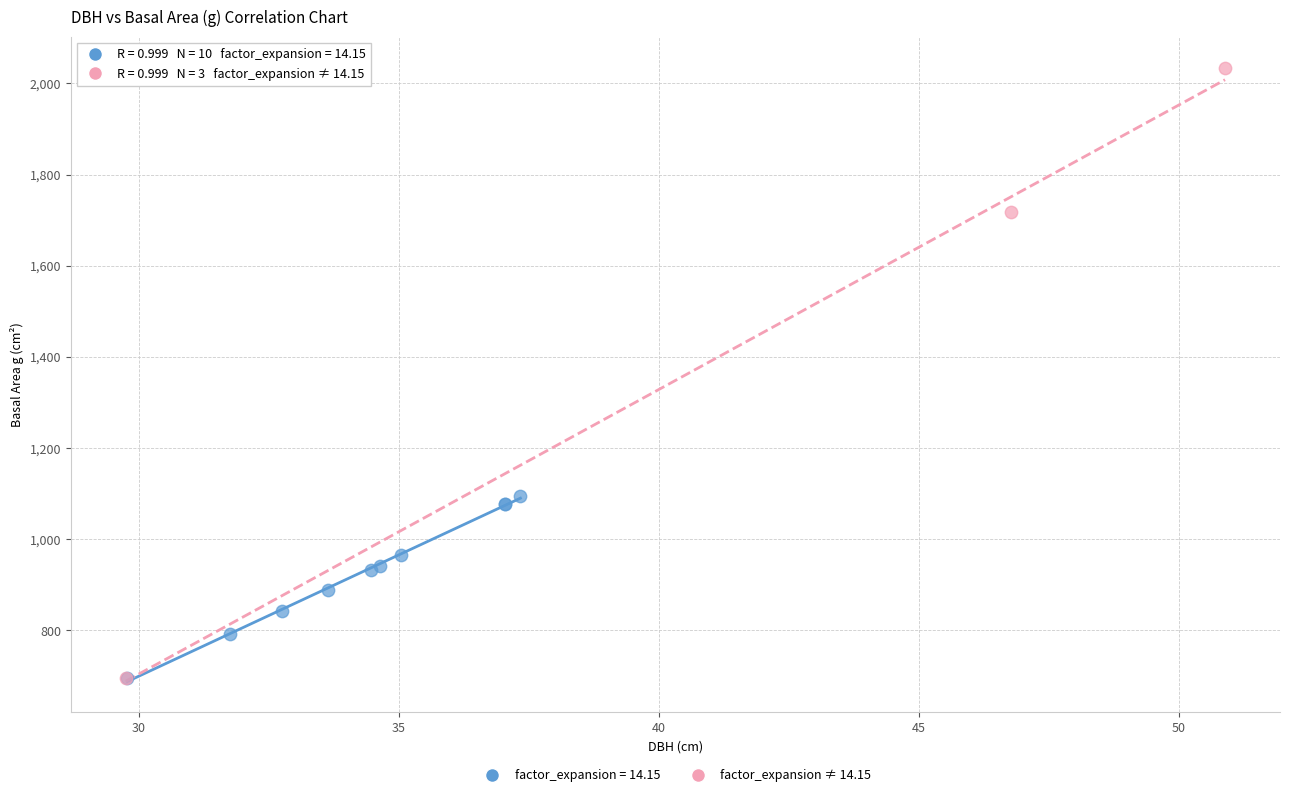

Which series reaches the maximum Y coordinate?

factor_expansion ≠ 14.15